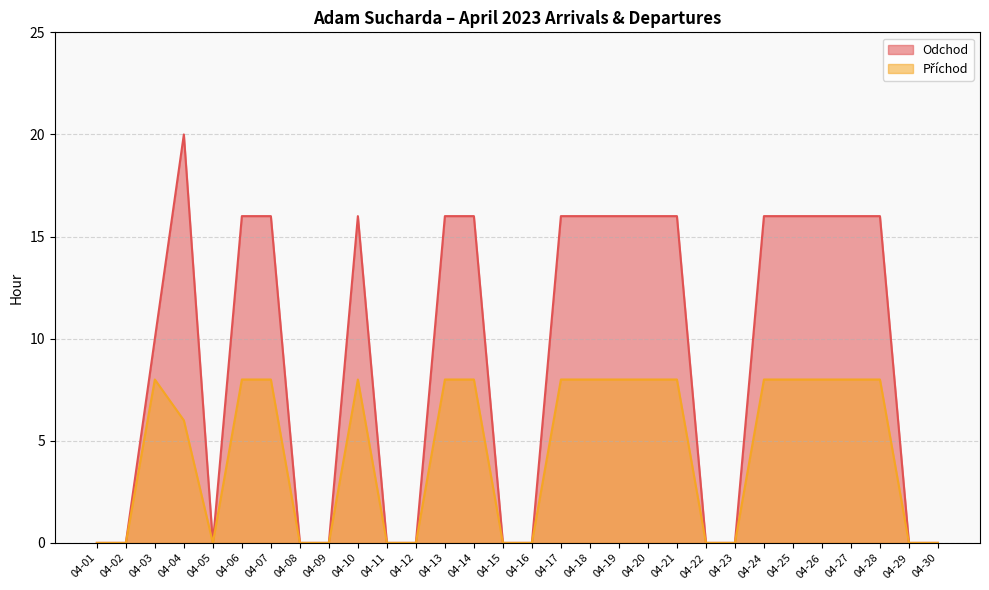

In Odchod, how many points are higher than both neighbors (excluding endpoints)?

2